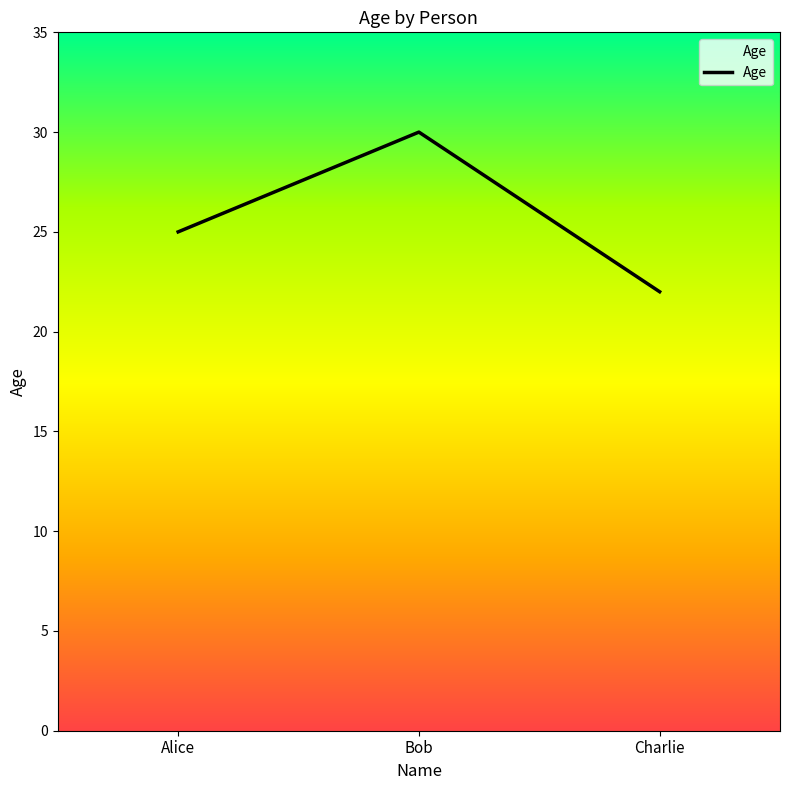

What is the label of the 1st point from the right?

Charlie